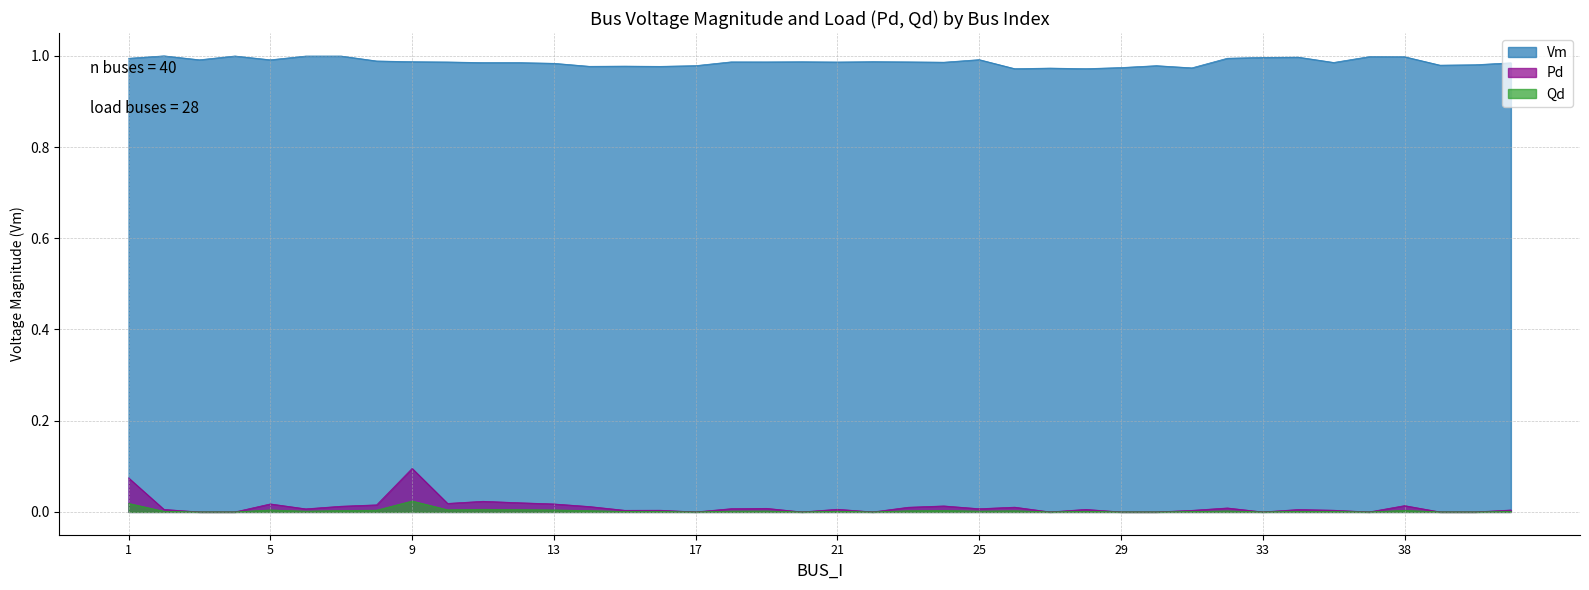

Where is the first local minimum for Pd?

6